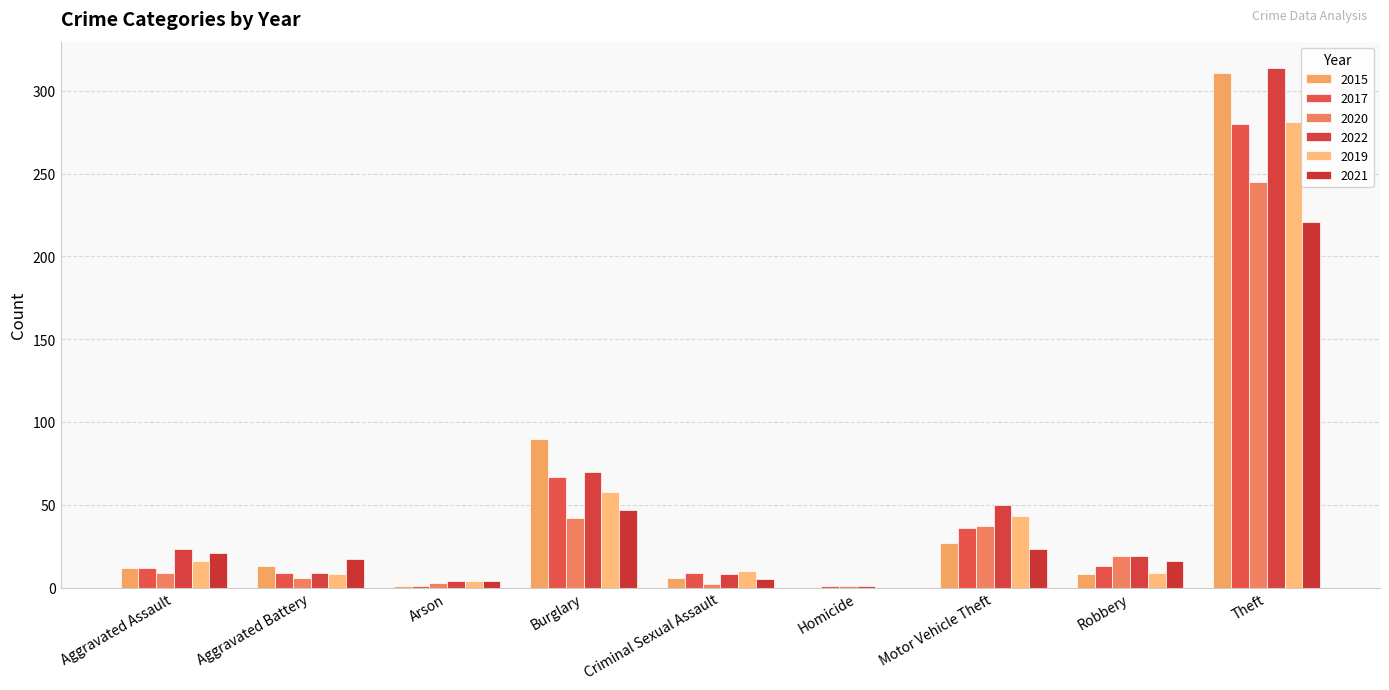

At Aggravated Assault, list the series in order from largest to smallest.

2022, 2021, 2019, 2015, 2017, 2020